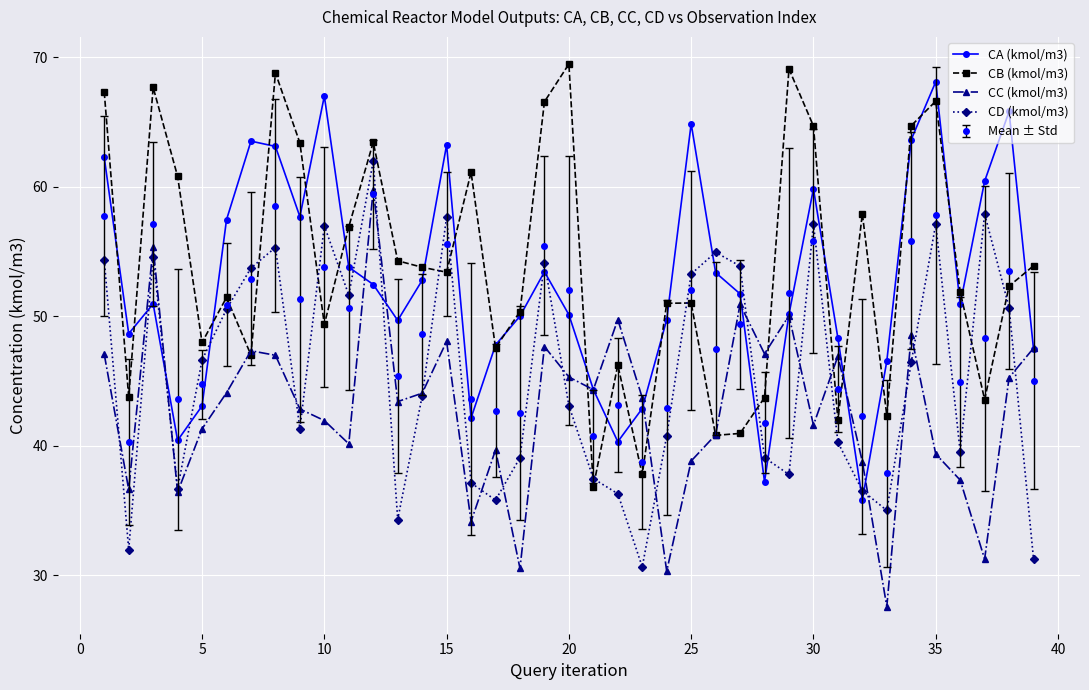

What is the minimum value for Mean ± Std?

37.9